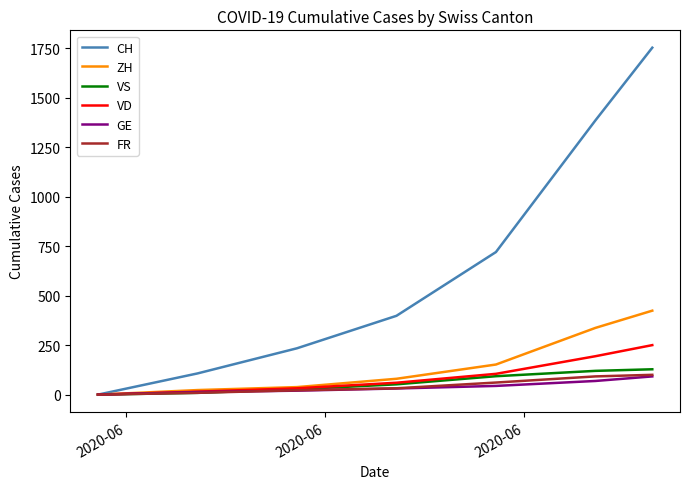

Which series has the largest total across all categories?

CH